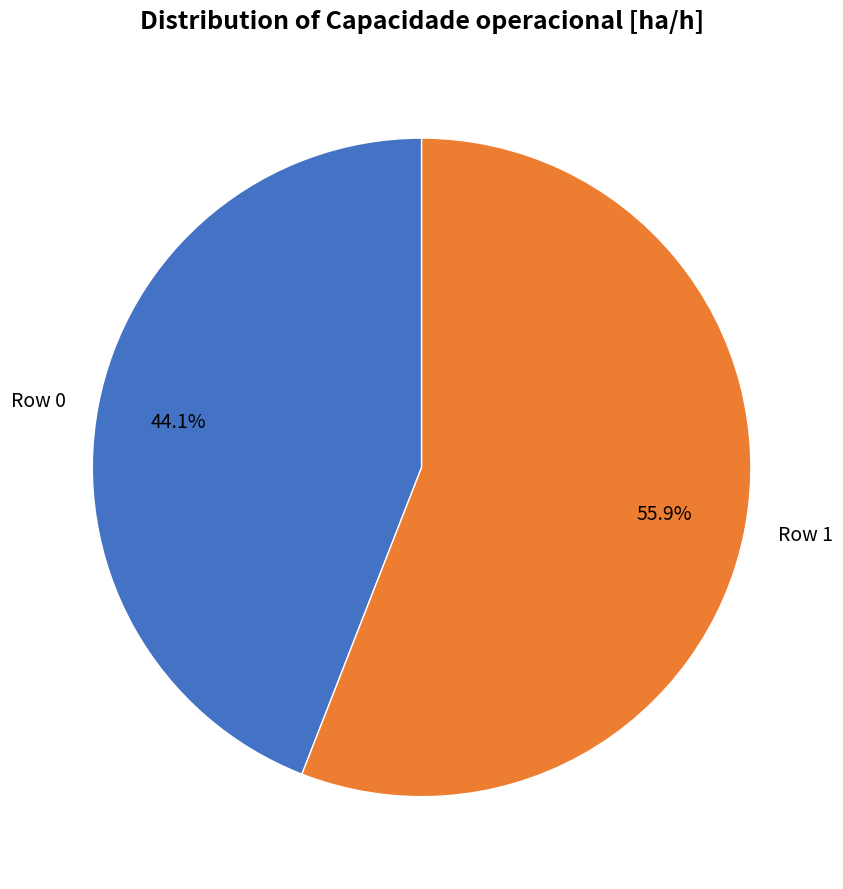

What is the total percentage of Row 0 and Row 1?

100.0%